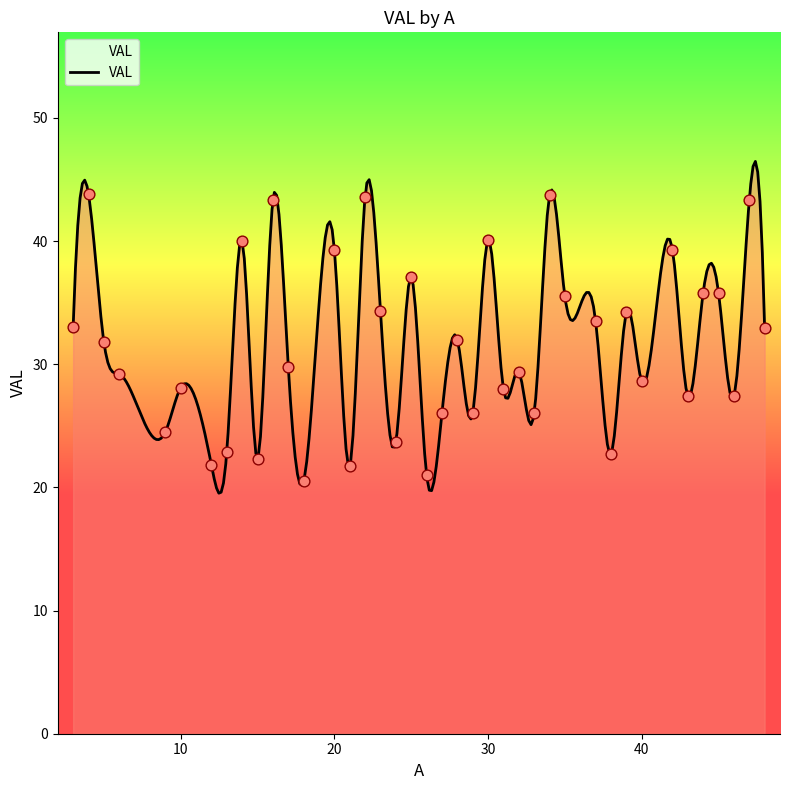

Approximately how many times larger is the value at 28 compared to 33?

1.2